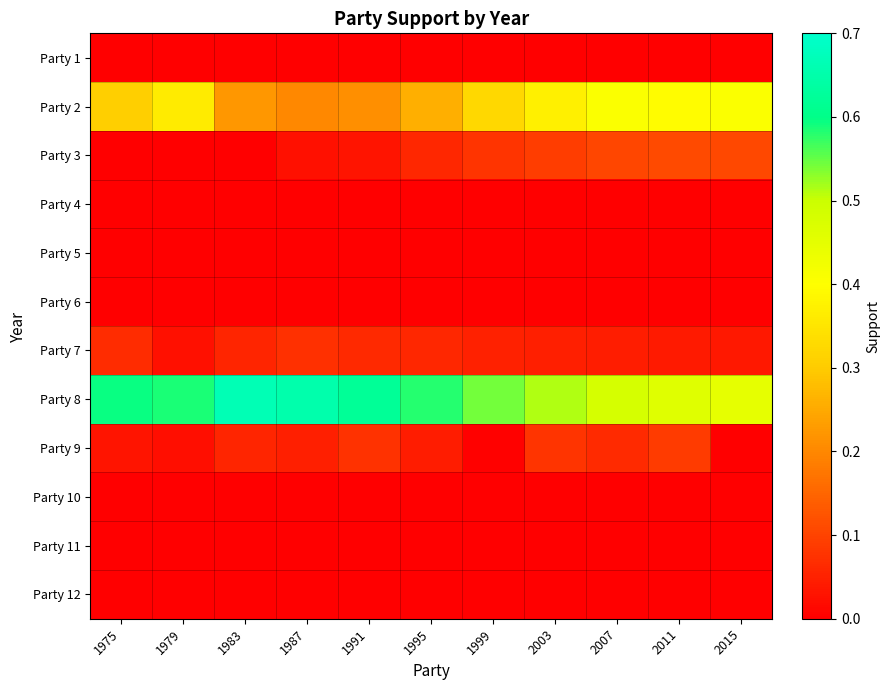

Reading left to right, extract all data points from this chart.

Party 1: 1975=0.0	1979=0.0	1983=0.0	1987=0.0	1991=0.0	1995=0.0	1999=0.0	2003=0.0	2007=0.0	2011=0.0	2015=0.0
Party 2: 1975=0.3	1979=0.4	1983=0.2	1987=0.2	1991=0.2	1995=0.3	1999=0.3	2003=0.4	2007=0.4	2011=0.4	2015=0.4
Party 3: 1975=0.0	1979=0.0	1983=0.0	1987=0.0	1991=0.0	1995=0.1	1999=0.1	2003=0.1	2007=0.1	2011=0.1	2015=0.1
Party 4: 1975=0.0	1979=0.0	1983=0.0	1987=0.0	1991=0.0	1995=0.0	1999=0.0	2003=0.0	2007=0.0	2011=0.0	2015=0.0
Party 5: 1975=0.0	1979=0.0	1983=0.0	1987=0.0	1991=0.0	1995=0.0	1999=0.0	2003=0.0	2007=0.0	2011=0.0	2015=0.0
Party 6: 1975=0.0	1979=0.0	1983=0.0	1987=0.0	1991=0.0	1995=0.0	1999=0.0	2003=0.0	2007=0.0	2011=0.0	2015=0.0
Party 7: 1975=0.1	1979=0.0	1983=0.1	1987=0.1	1991=0.1	1995=0.1	1999=0.1	2003=0.0	2007=0.0	2011=0.0	2015=0.0
Party 8: 1975=0.6	1979=0.6	1983=0.7	1987=0.7	1991=0.6	1995=0.6	1999=0.5	2003=0.5	2007=0.5	2011=0.5	2015=0.4
Party 9: 1975=0.0	1979=0.0	1983=0.1	1987=0.0	1991=0.1	1995=0.0	1999=0.0	2003=0.1	2007=0.1	2011=0.1	2015=0.0
Party 10: 1975=0.0	1979=0.0	1983=0.0	1987=0.0	1991=0.0	1995=0.0	1999=0.0	2003=0.0	2007=0.0	2011=0.0	2015=0.0
Party 11: 1975=0.0	1979=0.0	1983=0.0	1987=0.0	1991=0.0	1995=0.0	1999=0.0	2003=0.0	2007=0.0	2011=0.0	2015=0.0
Party 12: 1975=0.0	1979=0.0	1983=0.0	1987=0.0	1991=0.0	1995=0.0	1999=0.0	2003=0.0	2007=0.0	2011=0.0	2015=0.0